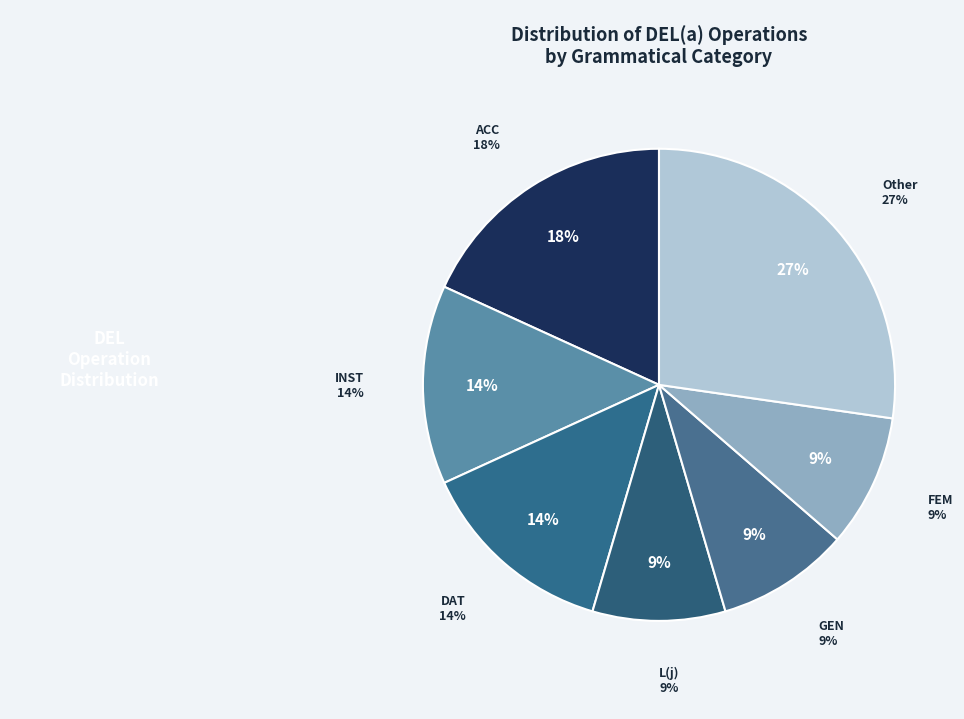

Is there any slice that represents more than half of the pie?

No